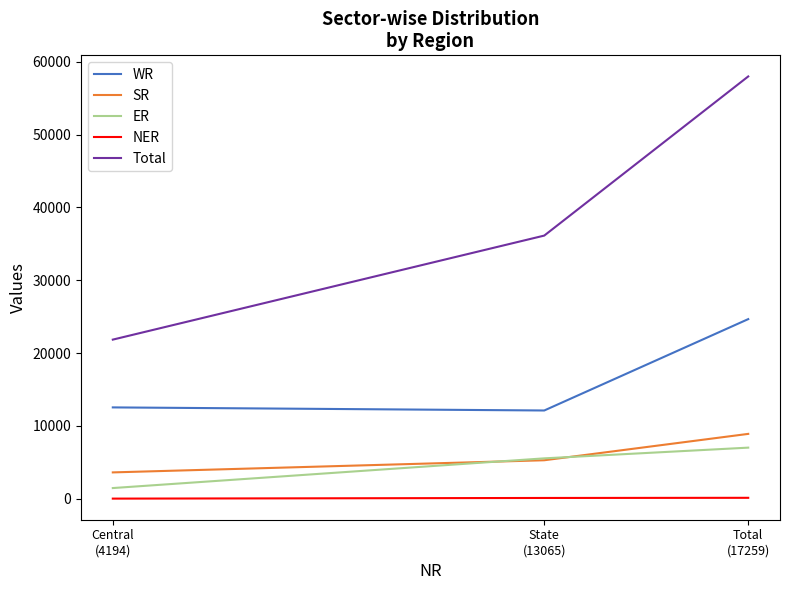

The value of Total at State
(13065) is 61832. True or false?

False